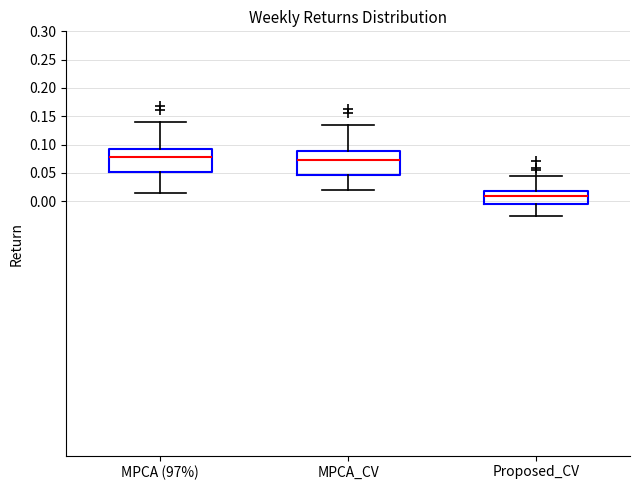

Reading left to right, read every box against the y-axis: the position of its median line, the range the box covers, and the ends of its whiskers. The values are not printed on the chart, so give them approximately, as read against the axis.

MPCA (97%): median 0.075, box 0.050 to 0.095, whiskers 0.015 to 0.140
MPCA_CV: median 0.075, box 0.045 to 0.090, whiskers 0.020 to 0.135
Proposed_CV: median 0.010, box -0.005 to 0.020, whiskers -0.025 to 0.045